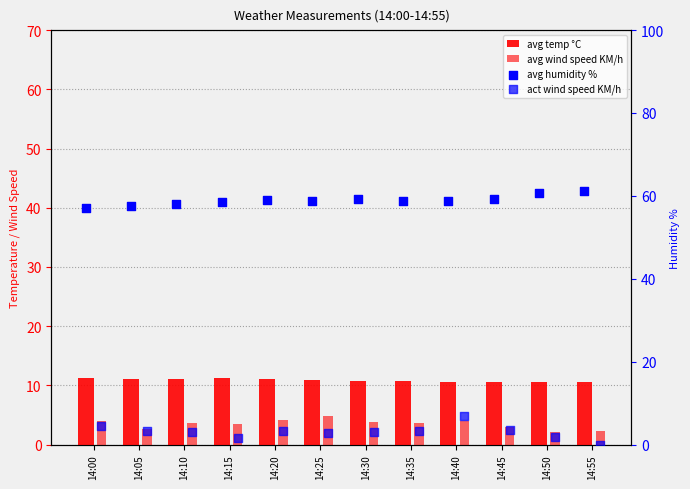

Which series reaches the maximum Y coordinate?

avg humidity %